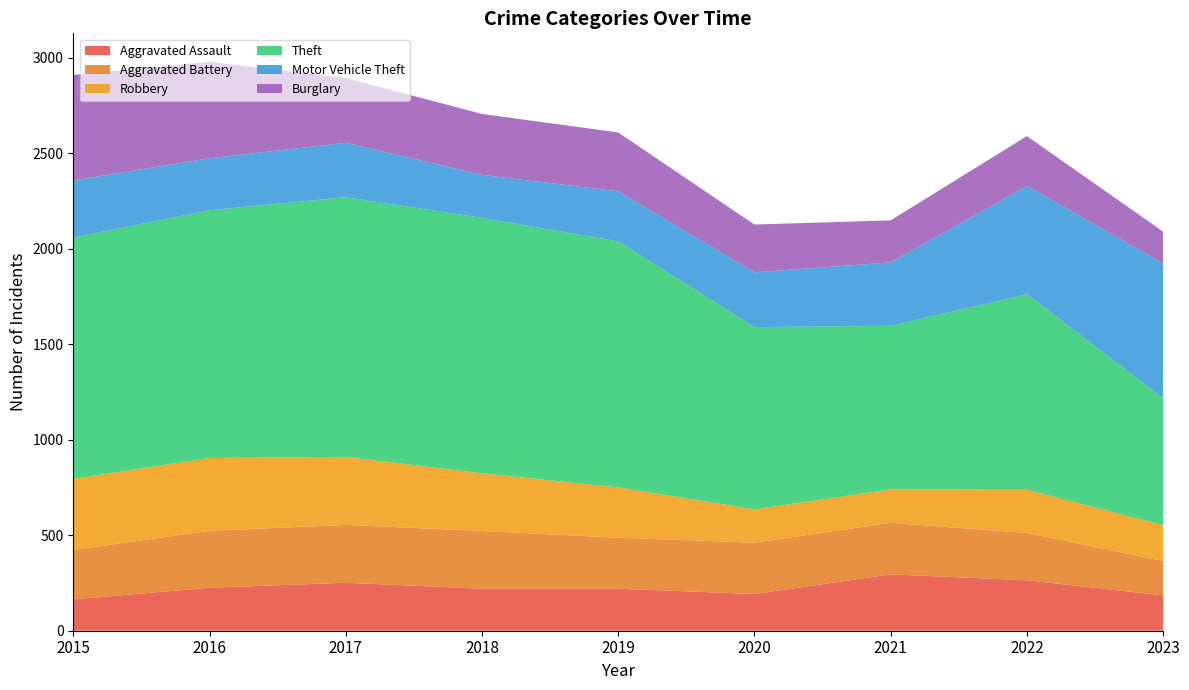

Reading left to right, what are all the values shown in this chart?

Aggravated Assault: 164	225	251	220	220	192	295	264	185
Aggravated Battery: 259	298	303	302	267	269	270	248	180
Robbery: 372	381	356	302	263	174	175	226	187
Theft: 1263	1297	1359	1337	1288	954	856	1023	665
Motor Vehicle Theft: 299	272	285	225	262	287	332	567	705
Burglary: 552	505	339	319	308	250	220	261	167